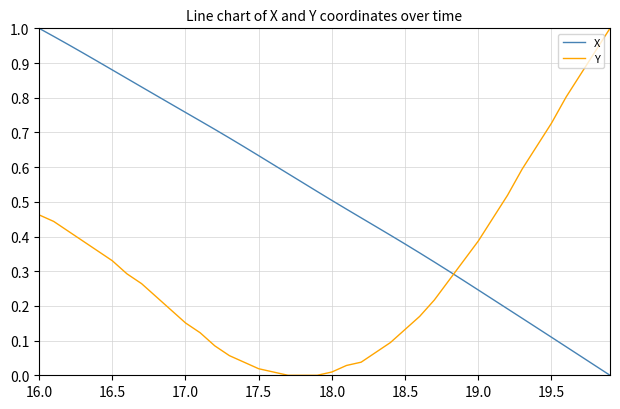

Rank the series by their average value, from lowest to highest.

Y, X